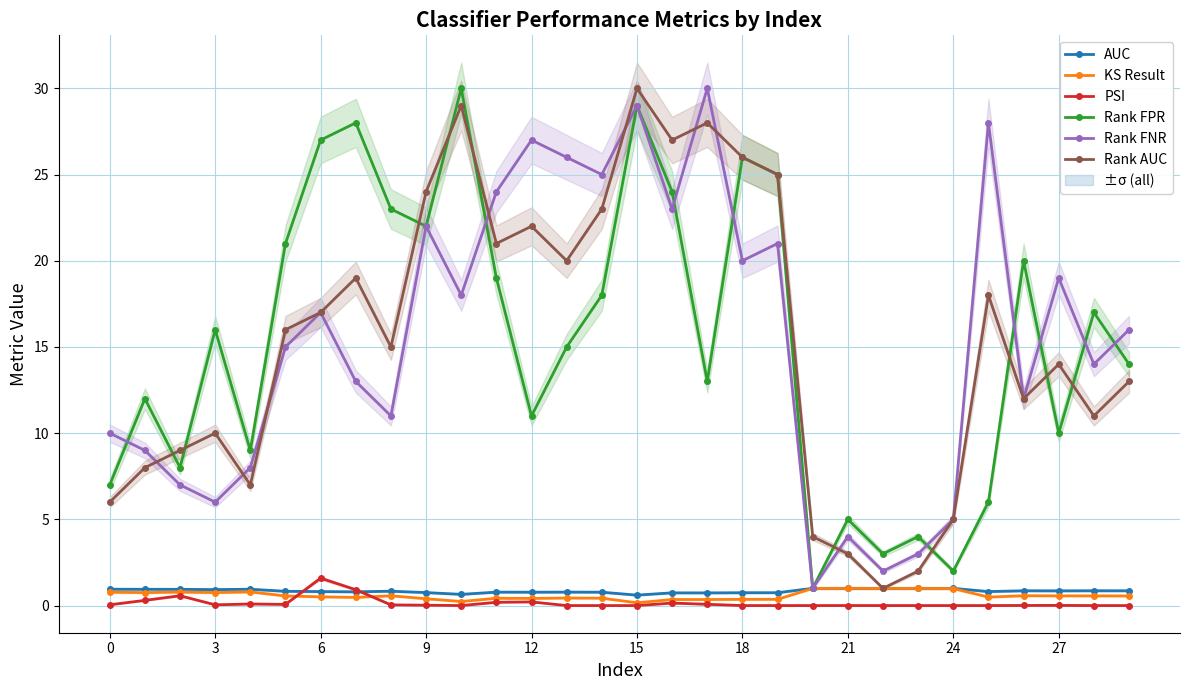

Which series changed the most between 17 and 21?

Rank FNR